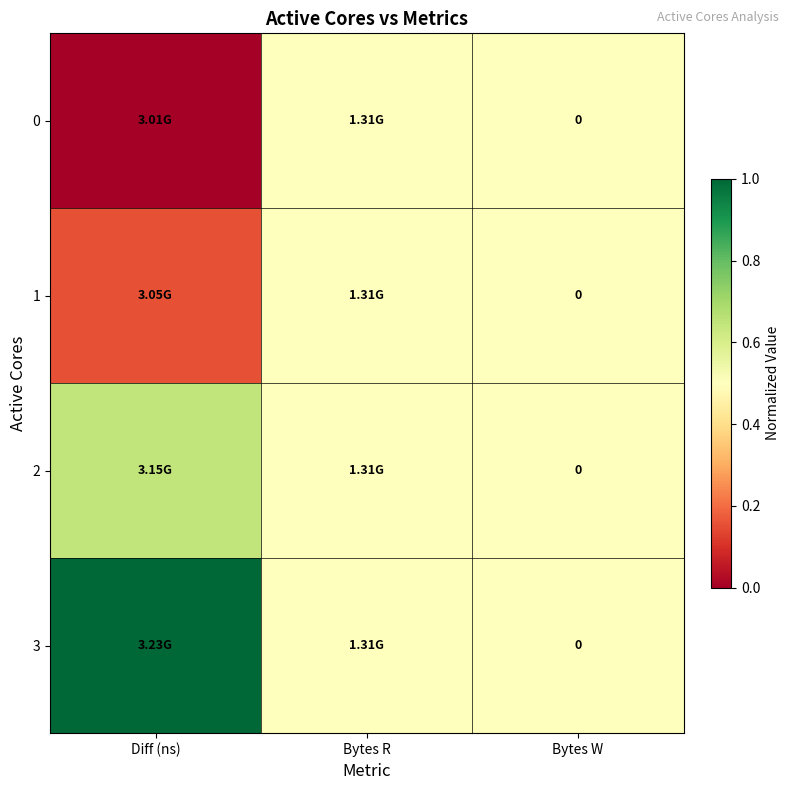

Is the value of 1 at Diff (ns) greater than the value of 0 at Diff (ns)?

Yes